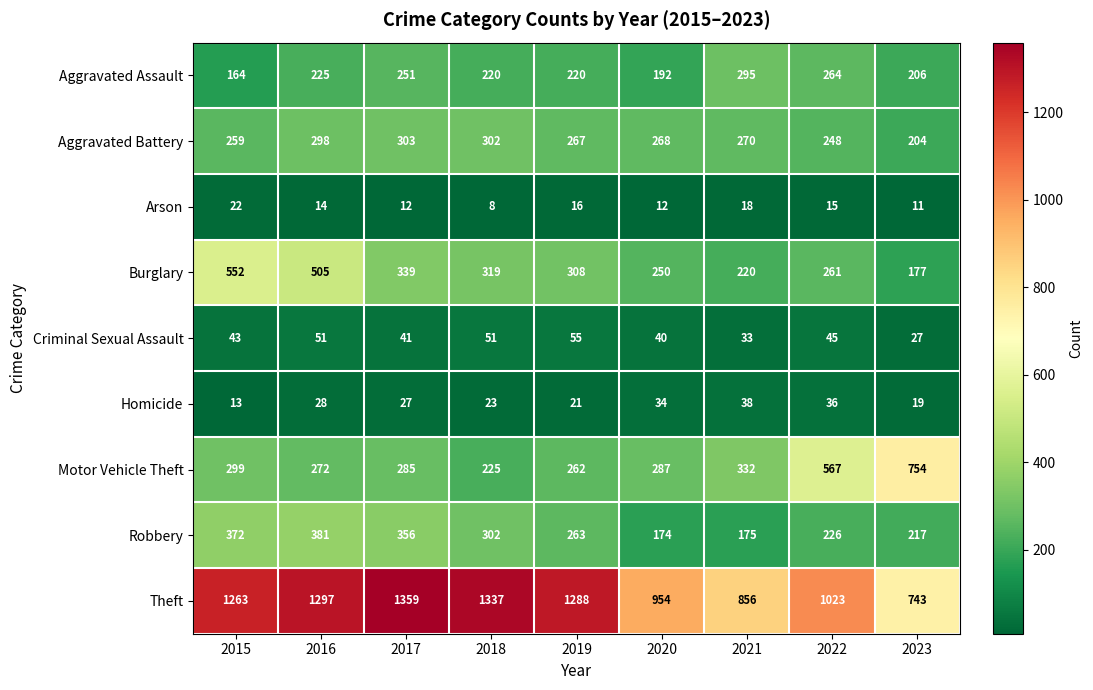

How many data points in Robbery are less than 263?

4